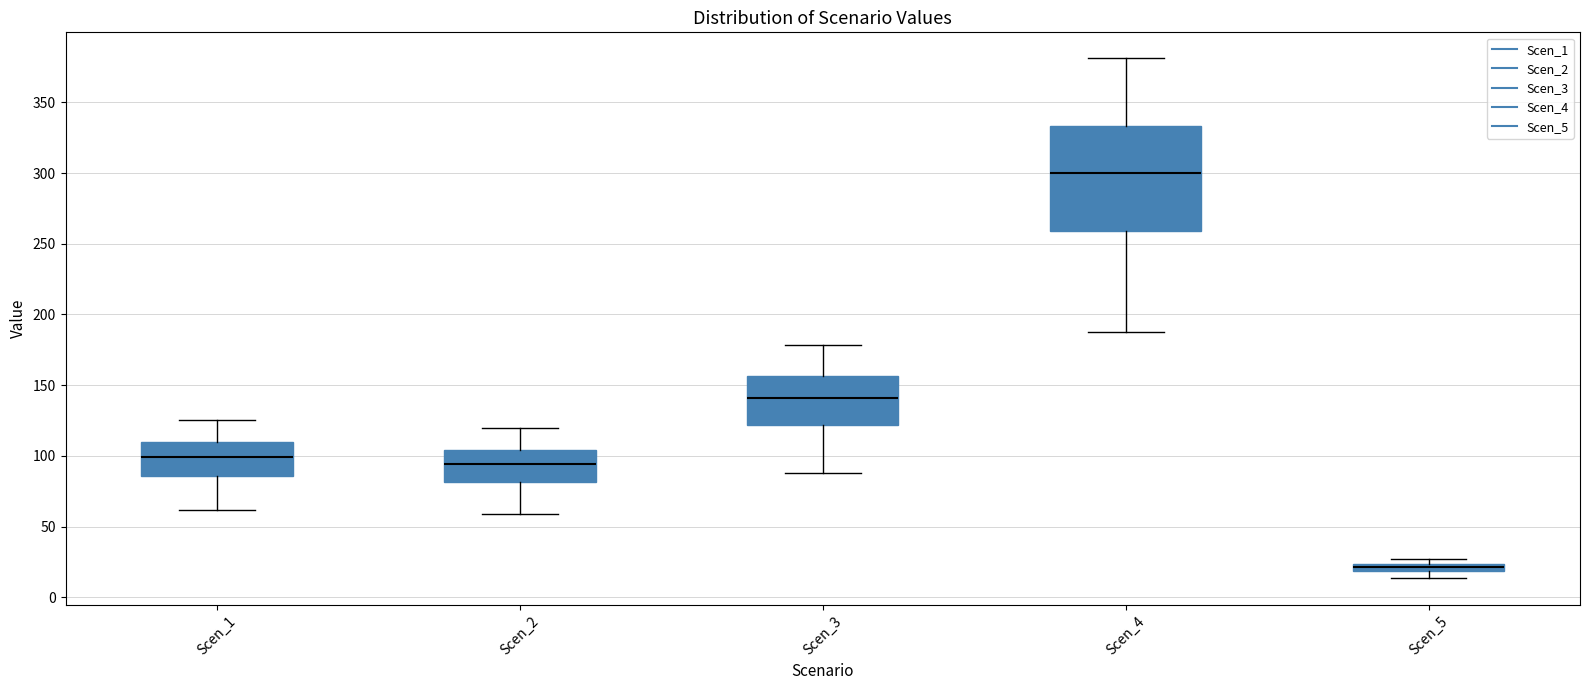

Which box's median line is the highest?

Scen_4